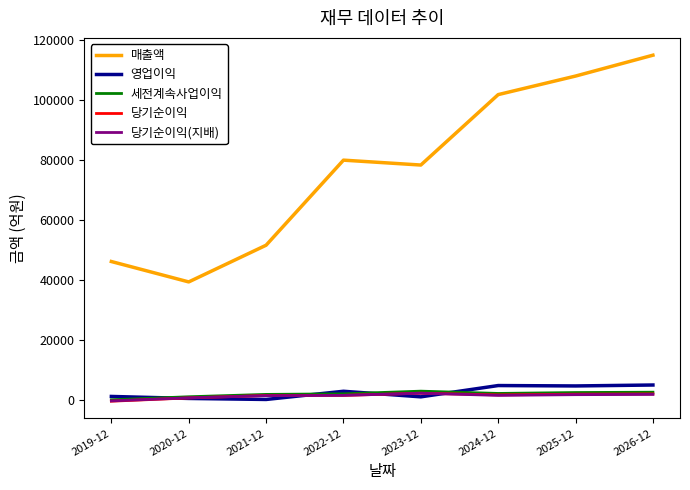

True or false: 당기순이익 and 매출액 intersect in this chart.

False